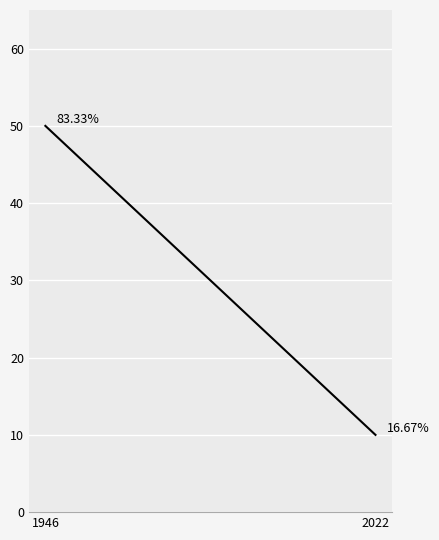

How many categories are shown in the chart?

2